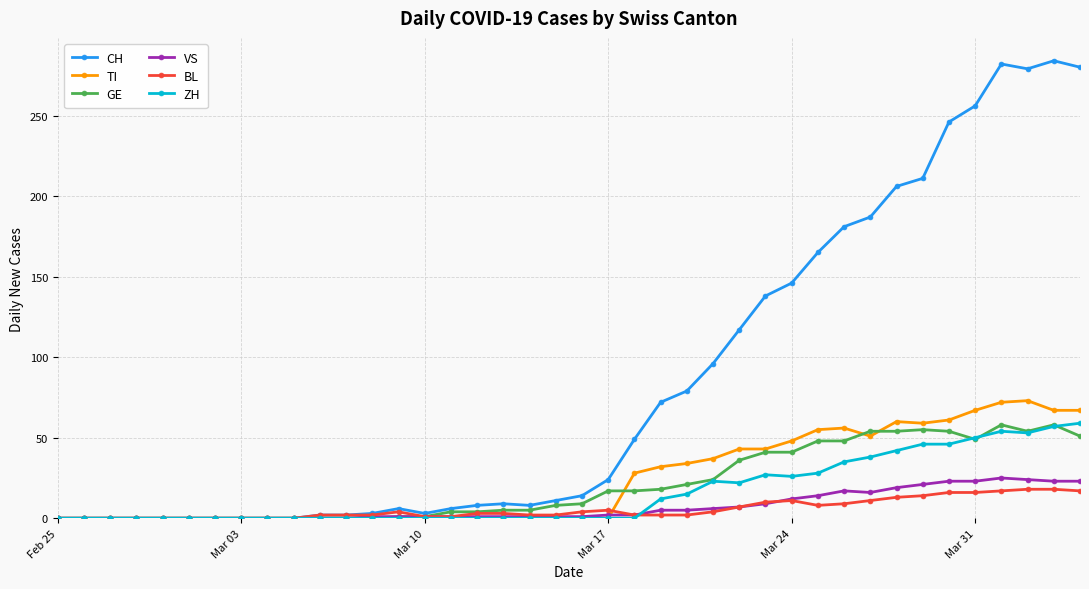

Which series has the widest spread of values?

CH